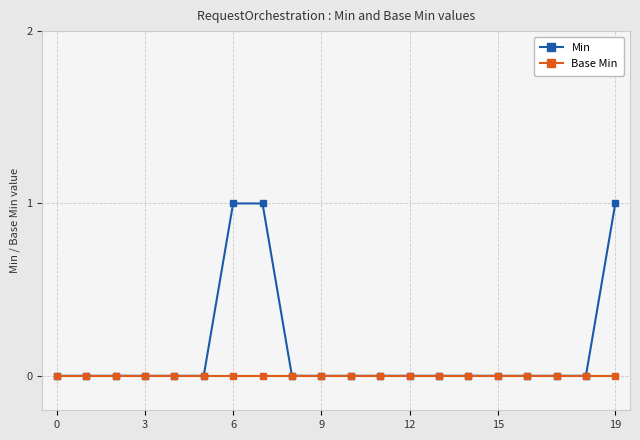

Rank the series by their maximum value, from lowest to highest.

Base Min, Min